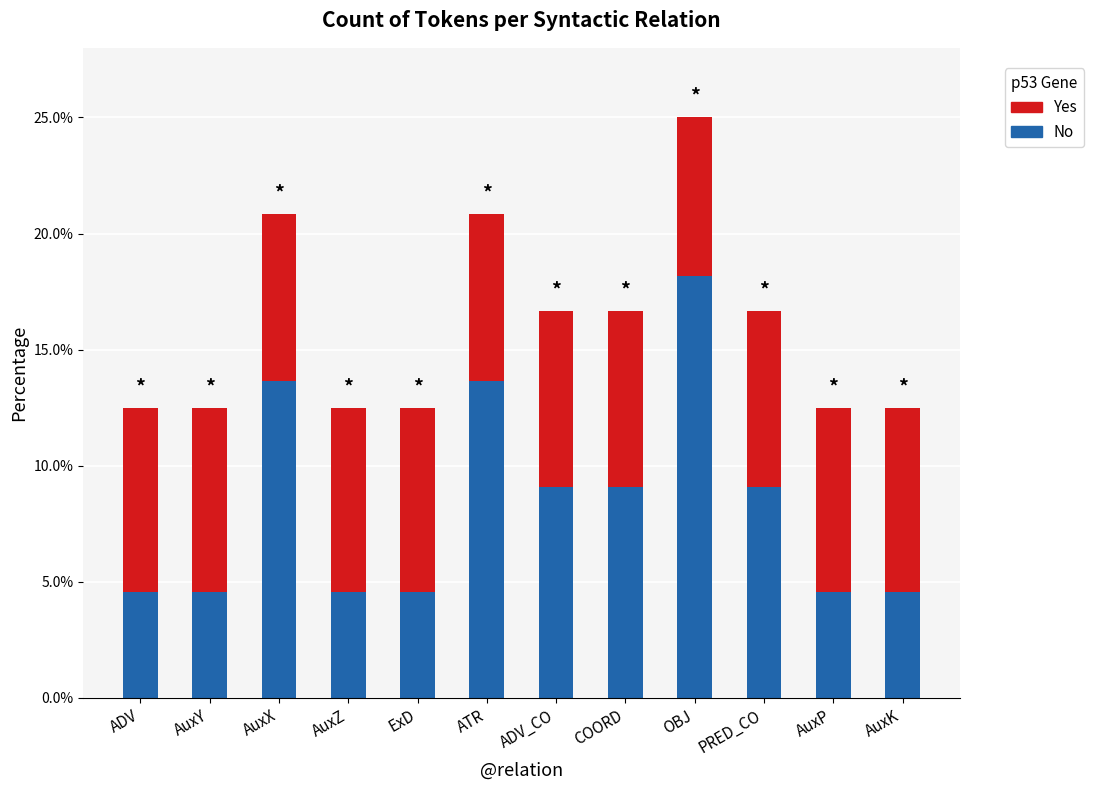

What are all the series names shown in the legend?

Yes, No